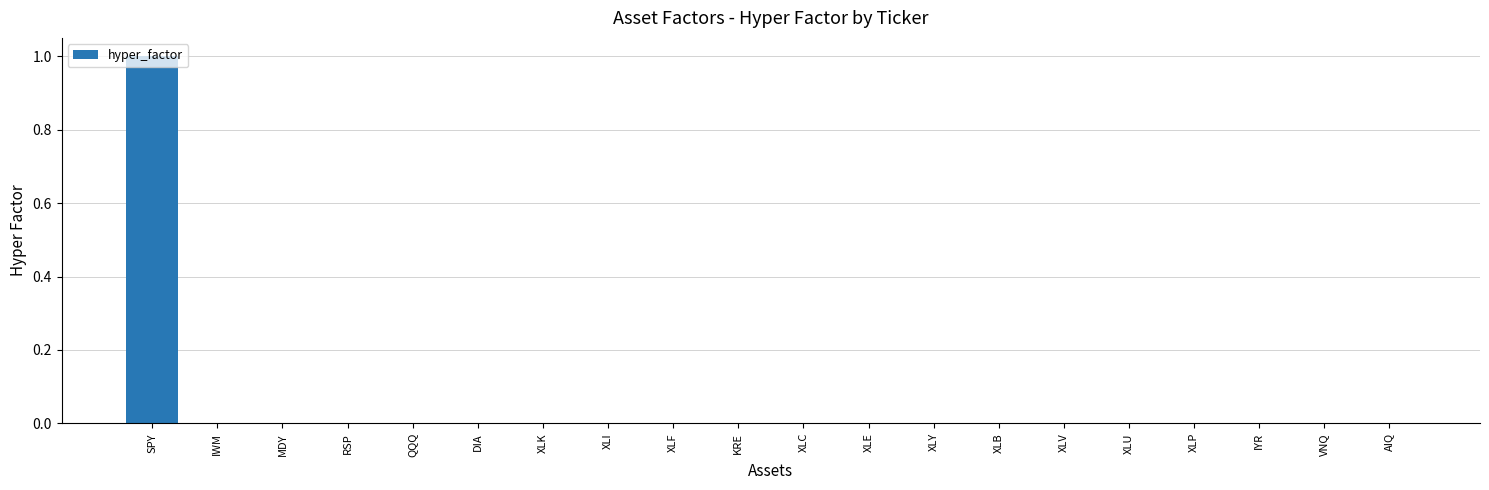

Which category has the highest value across all series?

SPY